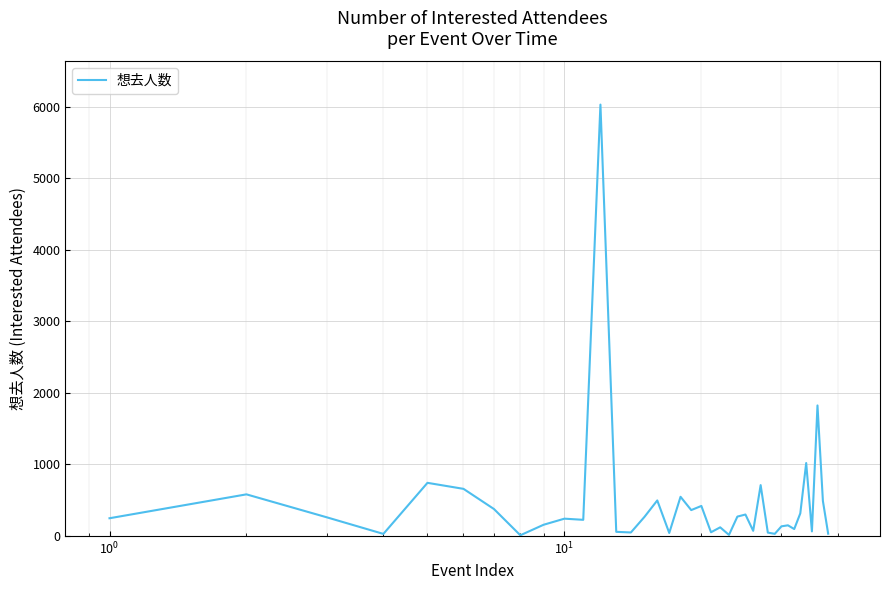

What is the maximum value shown in the chart?

6031